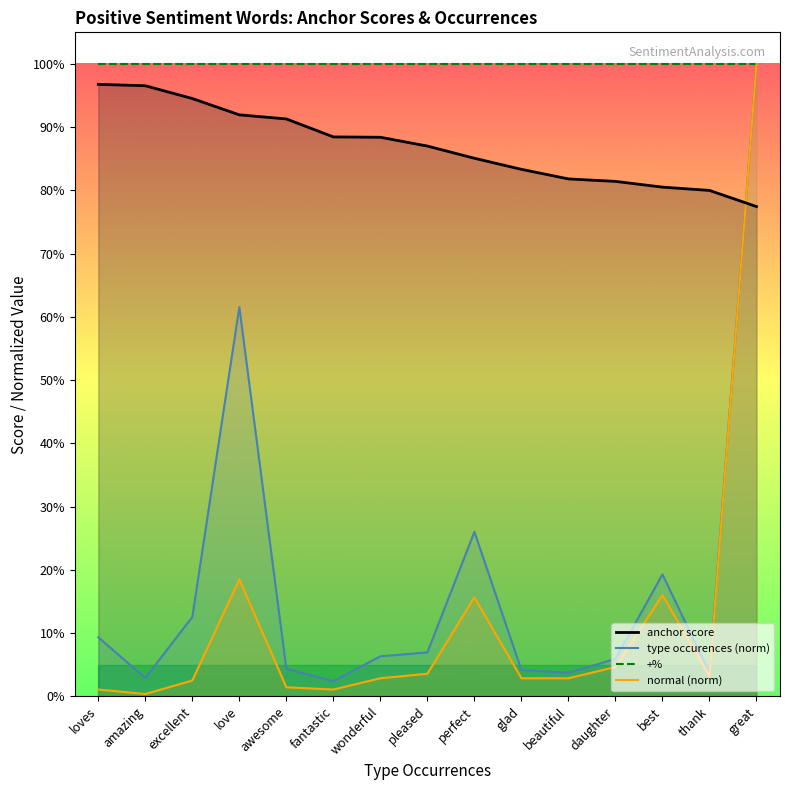

The value of anchor score at excellent is 1.3. True or false?

False